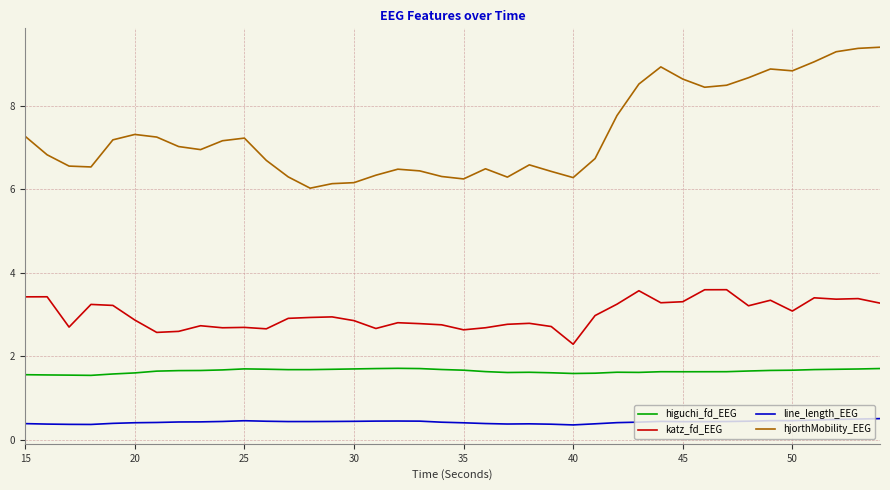

Which series has the largest range (max minus min)?

hjorthMobility_EEG